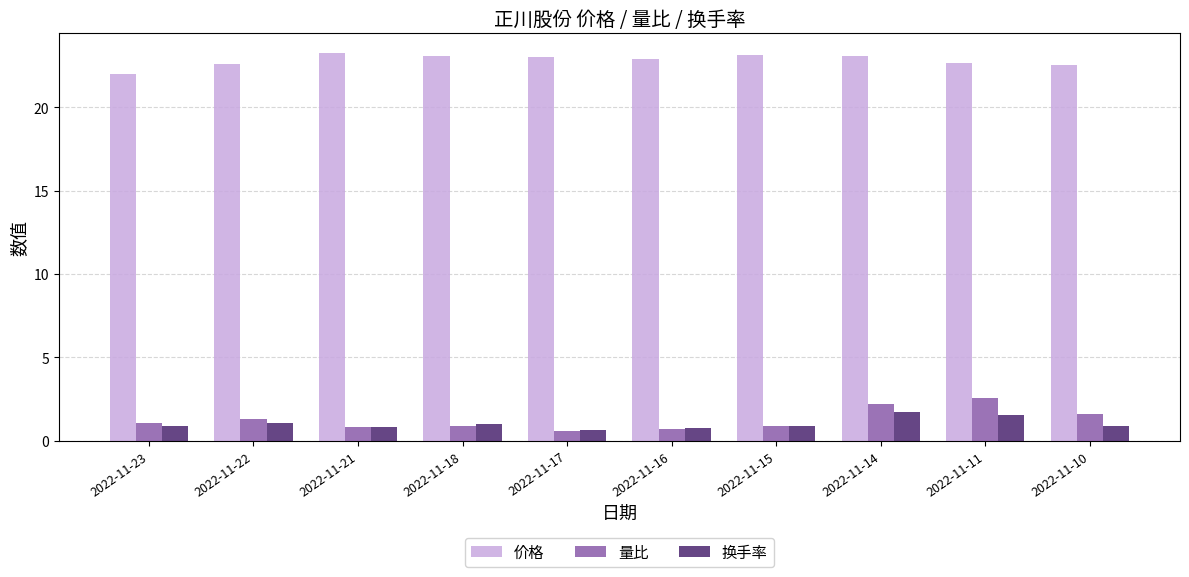

Is the value of 量比 at 2022-11-21 greater than the value of 换手率 at 2022-11-14?

No